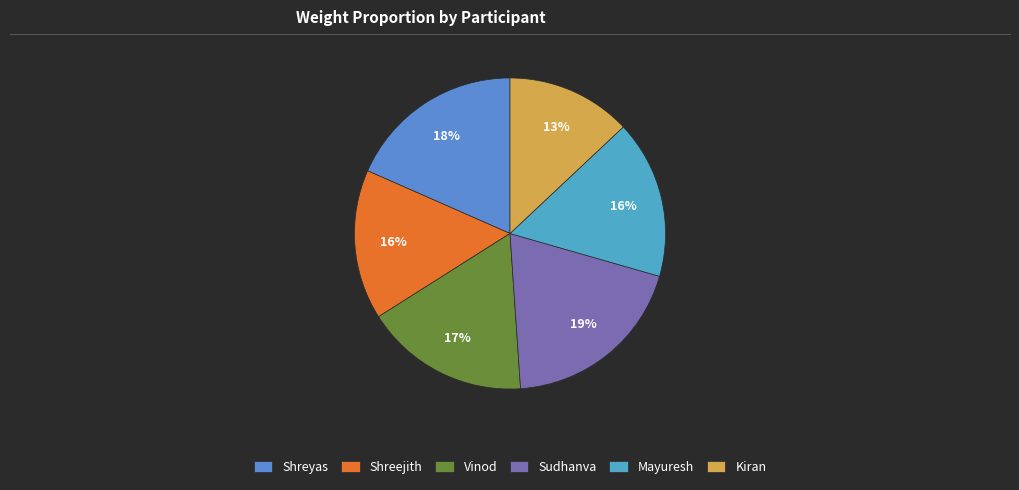

Is it true that Kiran is 13% of the pie?

True